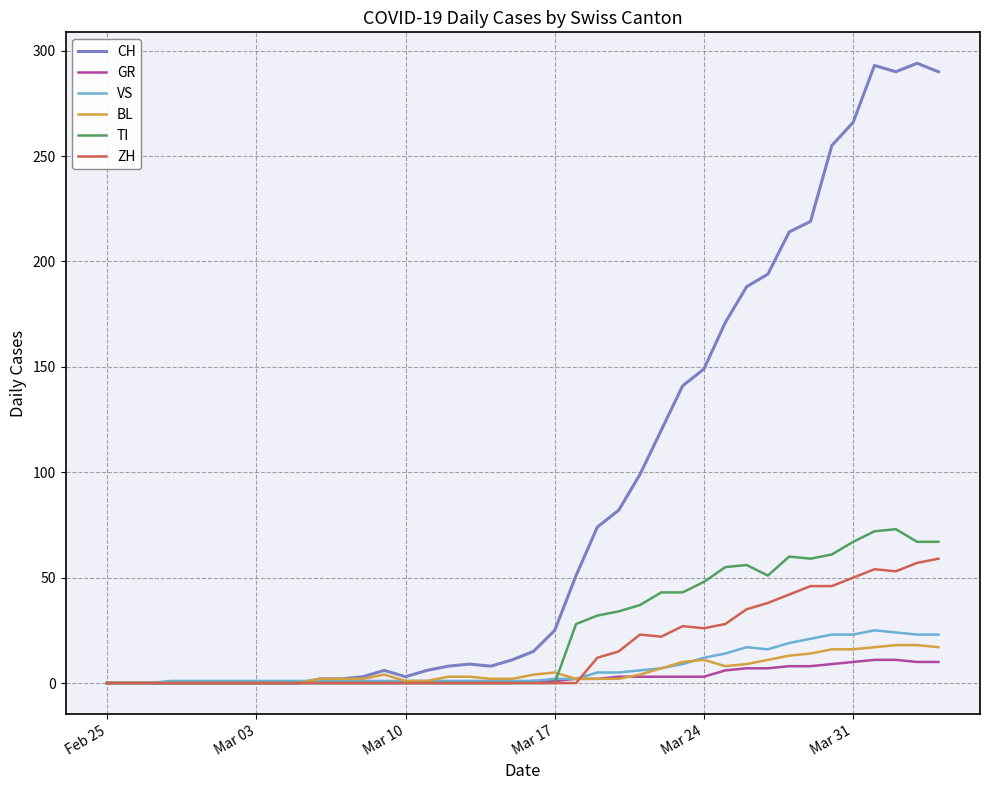

Which series has the widest spread of values?

CH